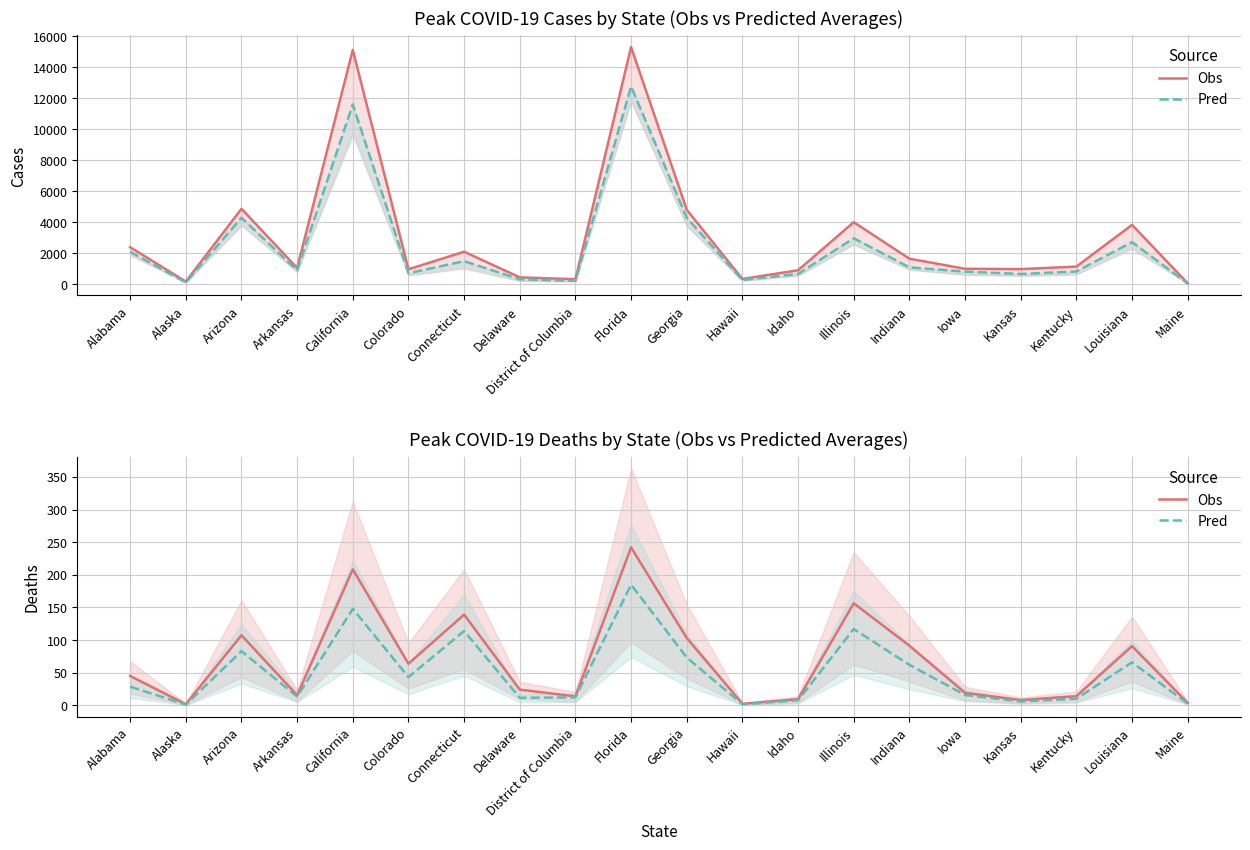

What position from the right is Georgia?

10